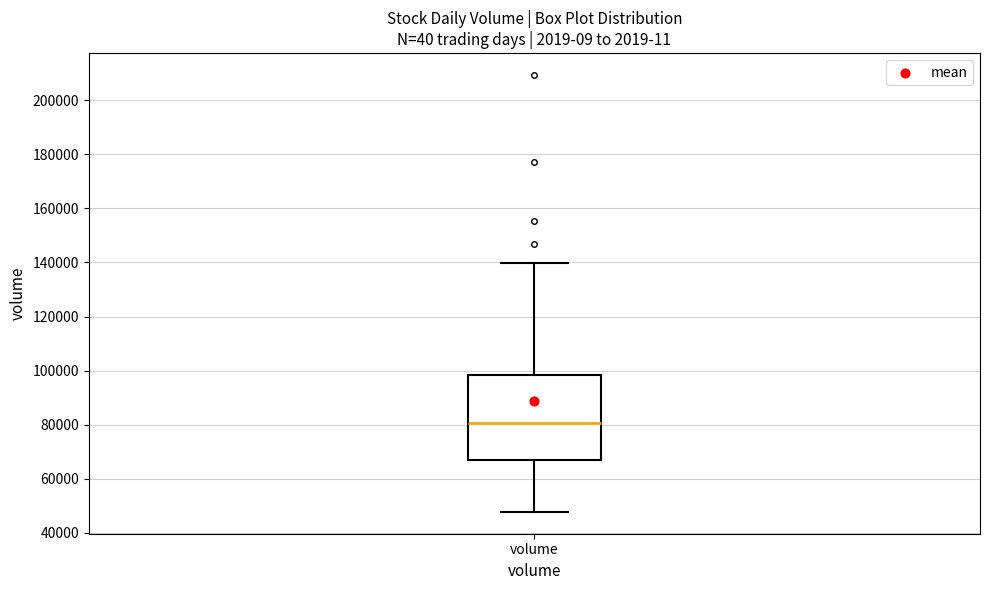

Transcribe this box plot: give where the median line is, the range the box spans, and where the two whiskers end, as read against the y-axis. The values are not printed on the chart, so give them approximately, as read against the axis.

median 80000, box 66000 to 98000, whiskers 48000 to 140000